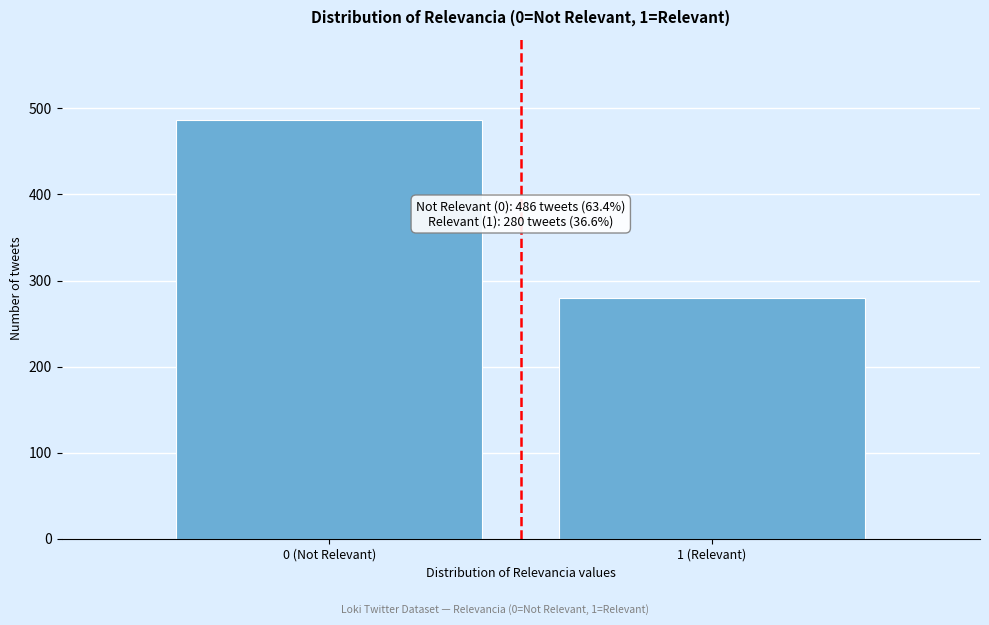

Reading left to right, what are all the values shown in this chart?

0 (Not Relevant)=486	1 (Relevant)=280